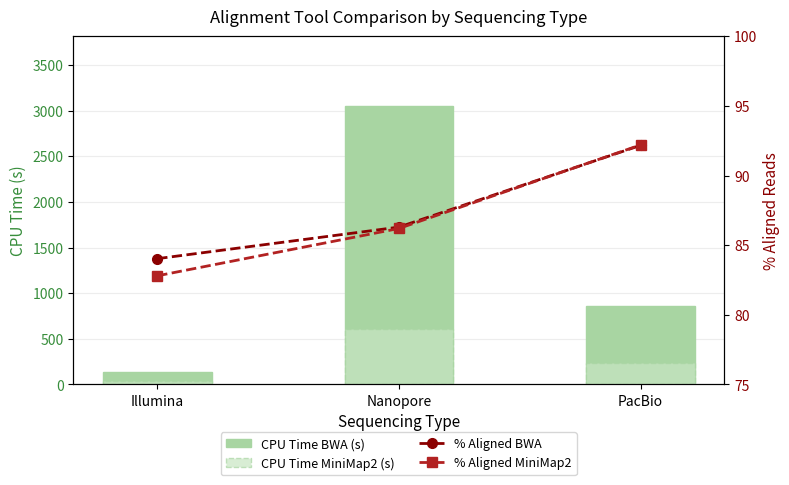

True or false: CPU Time MiniMap2 (s) has a value of 393.1 at PacBio.

False